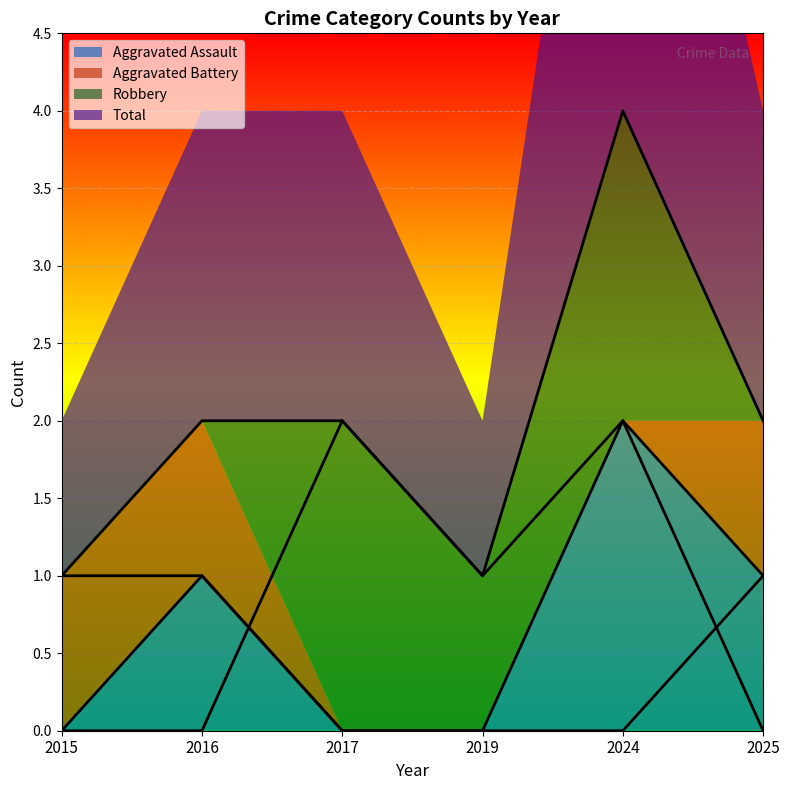

How many categories are shown in the chart?

6